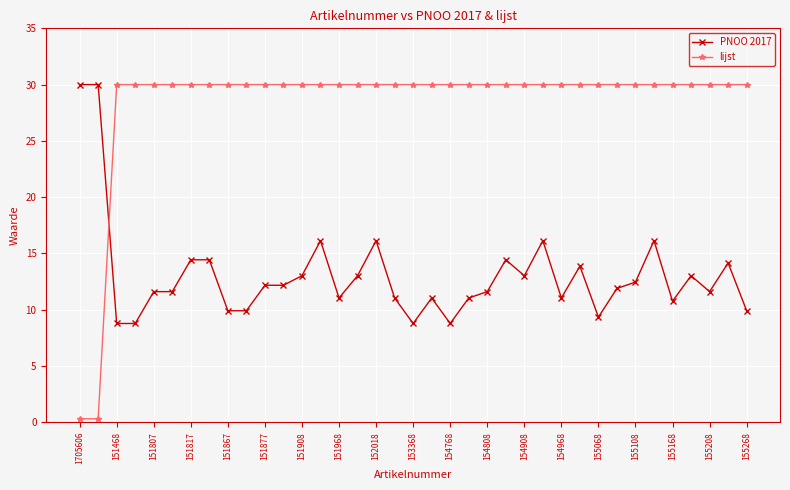

What are all the series names shown in the legend?

PNOO 2017, lijst